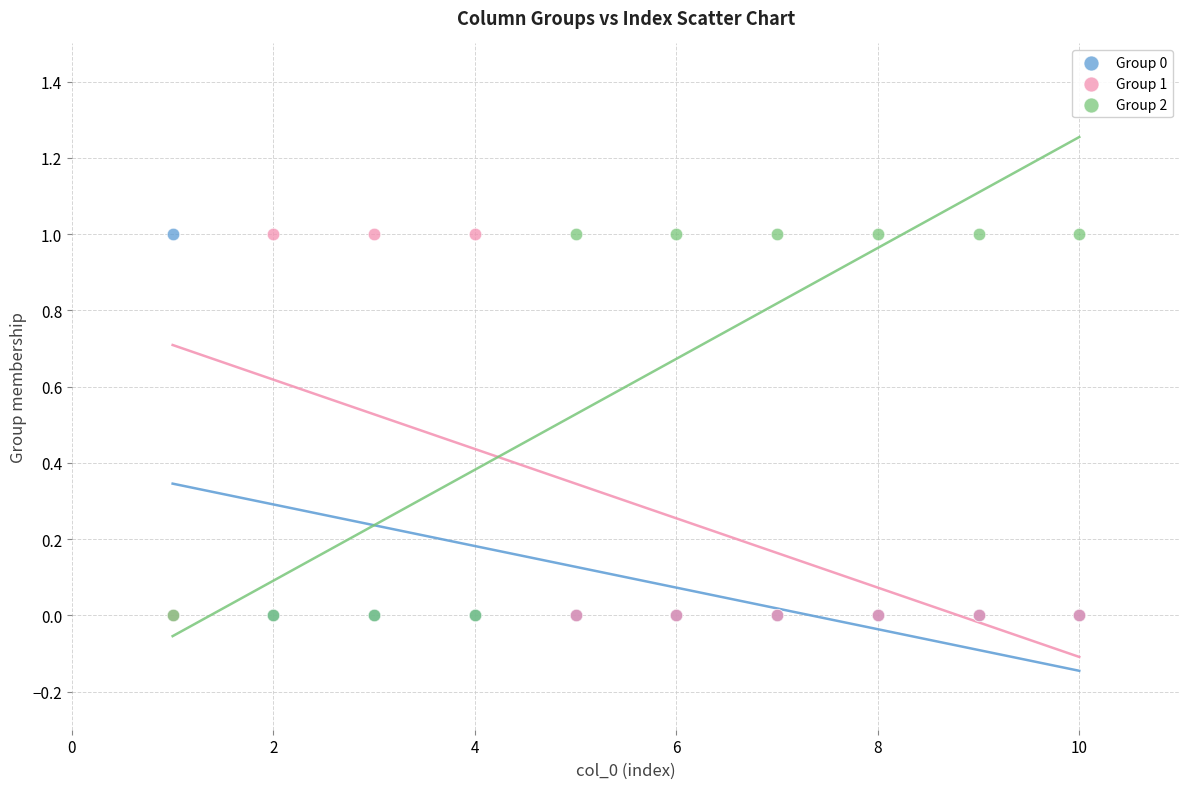

What are all the series names shown in the legend?

Group 0, Group 1, Group 2